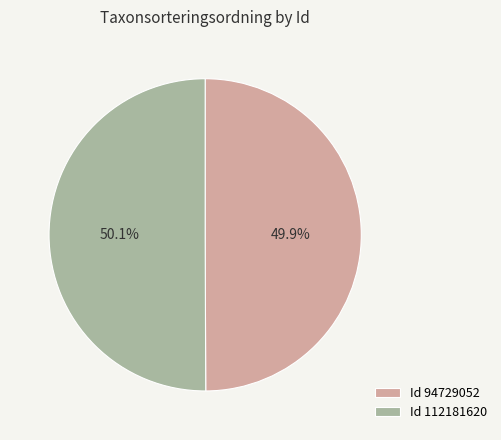

Is there a majority slice in this chart?

Yes